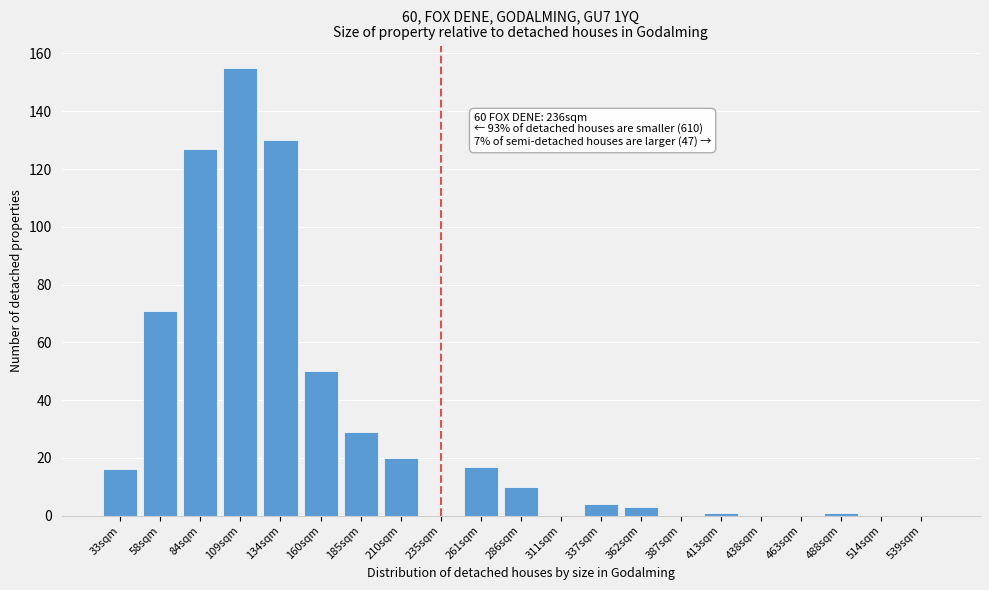

Reading right to left, what are all the values shown in this chart?

539sqm=0	514sqm=0	488sqm=1	463sqm=0	438sqm=0	413sqm=1	387sqm=0	362sqm=3	337sqm=4	311sqm=0	286sqm=10	261sqm=17	235sqm=0	210sqm=20	185sqm=29	160sqm=50	134sqm=130	109sqm=155	84sqm=127	58sqm=71	33sqm=16